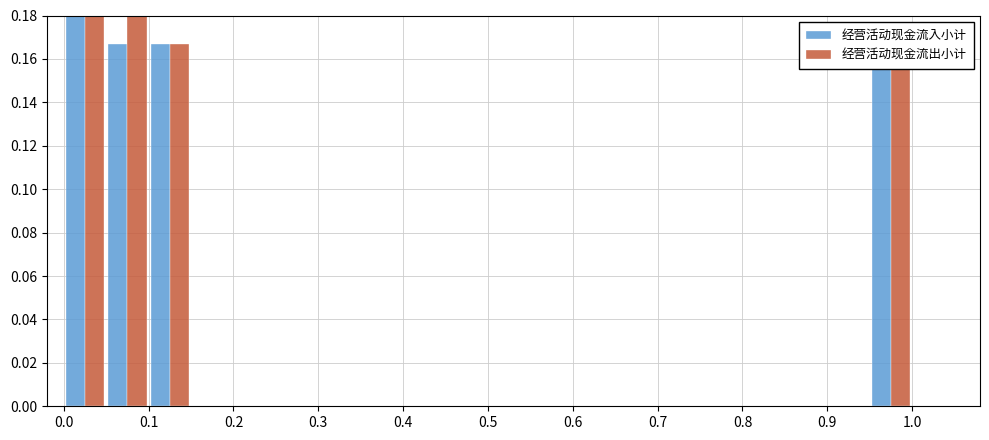

Reading left to right, extract all data points from this chart.

经营活动现金流入小计: 0.5	0.2	0.2	0.0	0.0	0.0	0.0	0.0	0.0	0.0	0.0	0.0	0.0	0.0	0.0	0.0	0.0	0.0	0.0	0.2
经营活动现金流出小计: 0.3	0.3	0.2	0.0	0.0	0.0	0.0	0.0	0.0	0.0	0.0	0.0	0.0	0.0	0.0	0.0	0.0	0.0	0.0	0.2